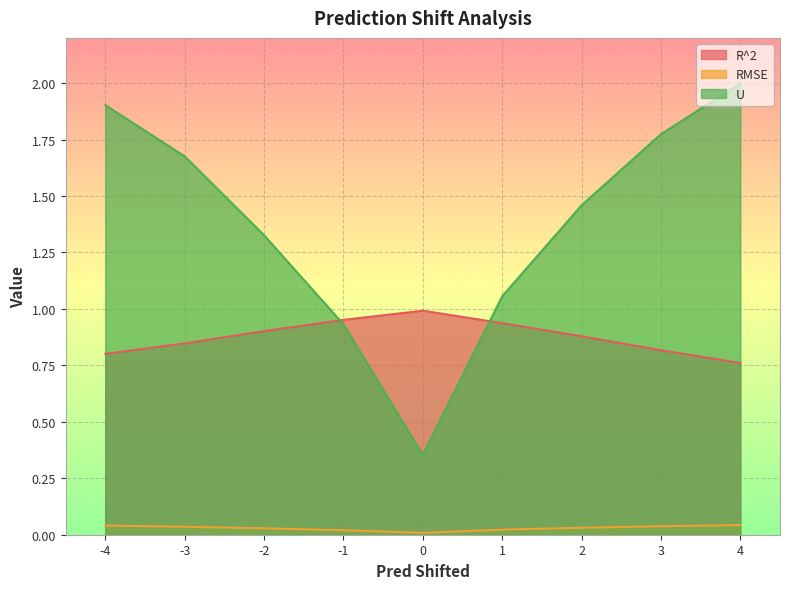

What is the total value across all series at 3?

2.6